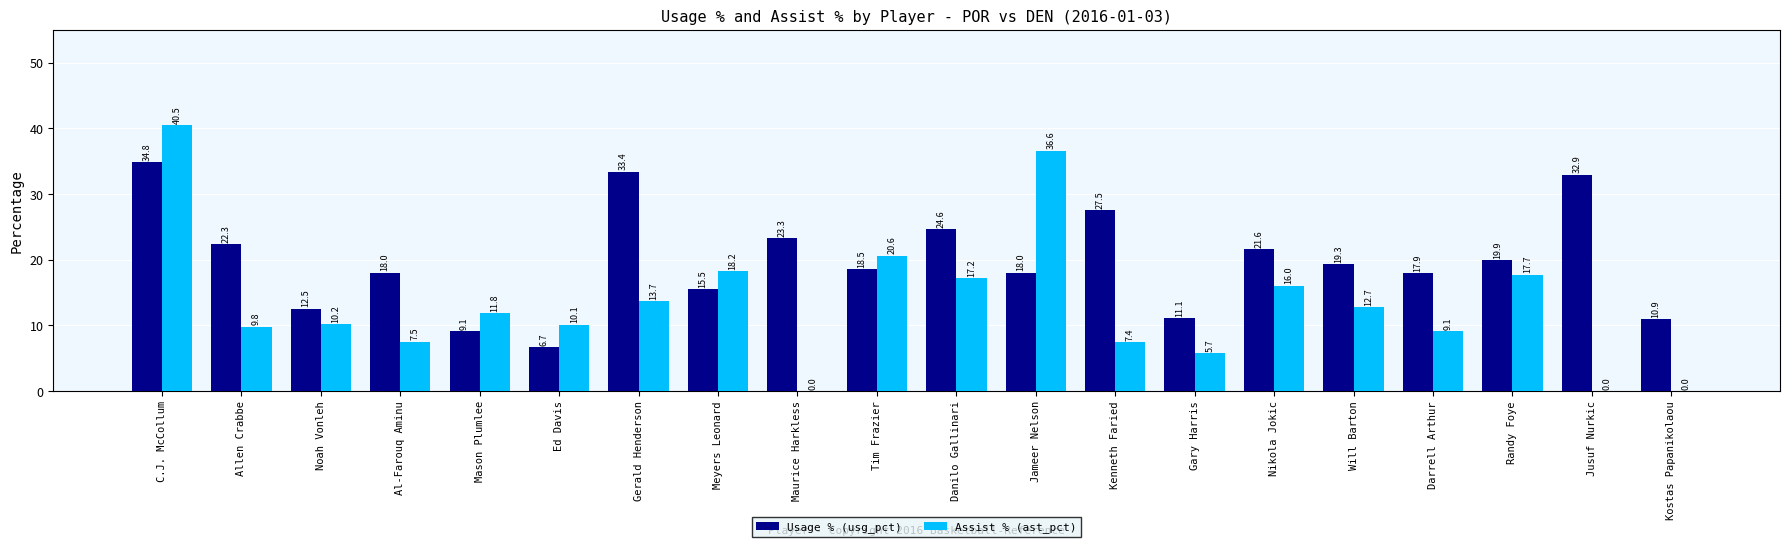

How many values in the Usage % (usg_pct) series exceed 19?

10